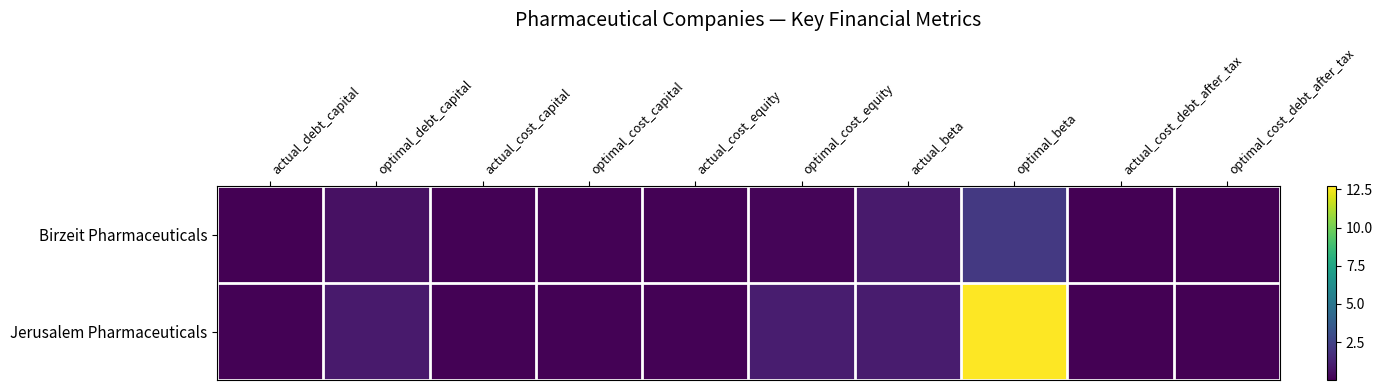

What is the difference between the highest and lowest values at actual_debt_capital?

0.1